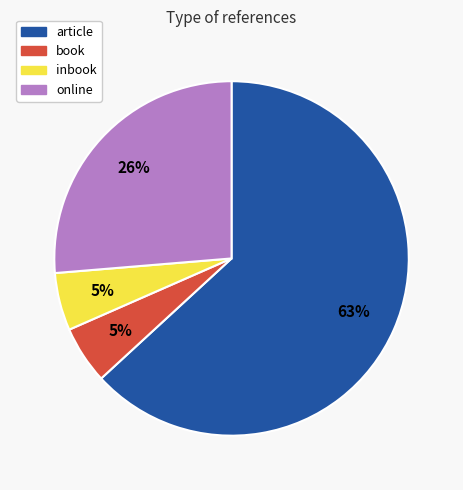

To the nearest percent, what portion does book represent?

5%